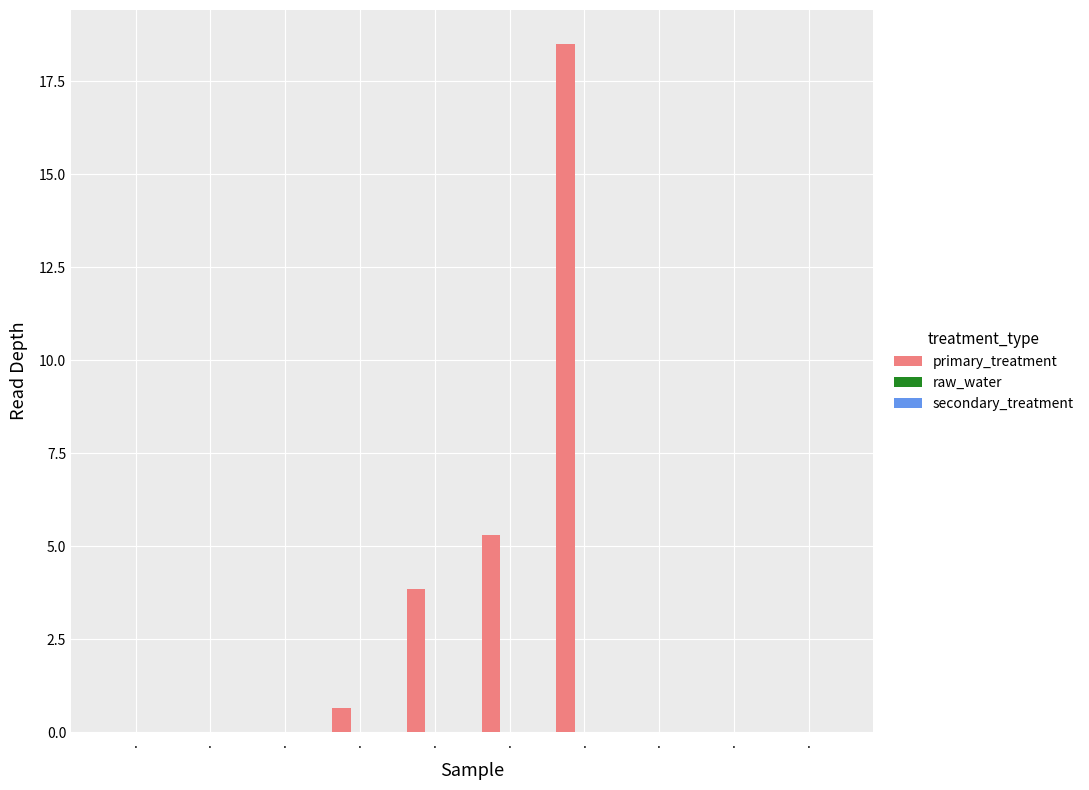

Count the number of data series in this chart.

1